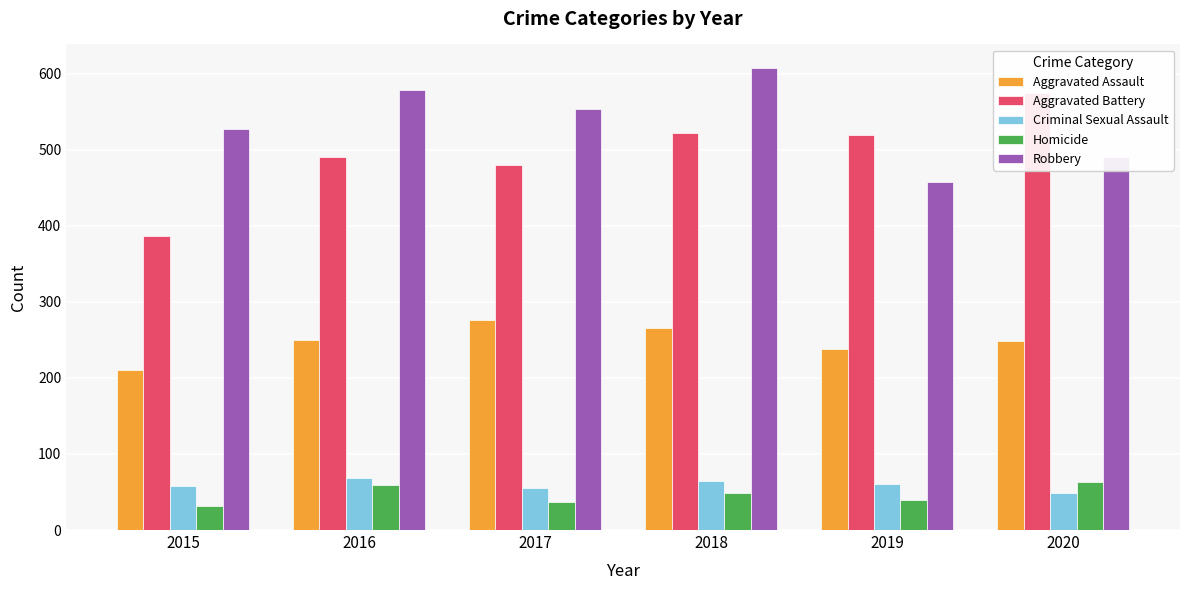

True or false: Aggravated Assault has a value of 250 at 2016.

True